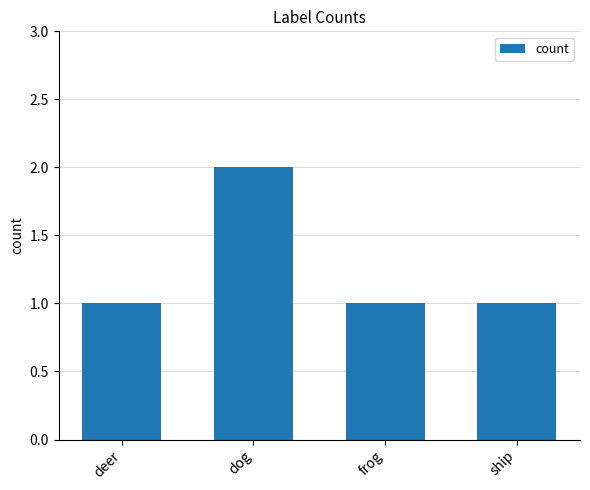

What is the smallest value displayed?

1